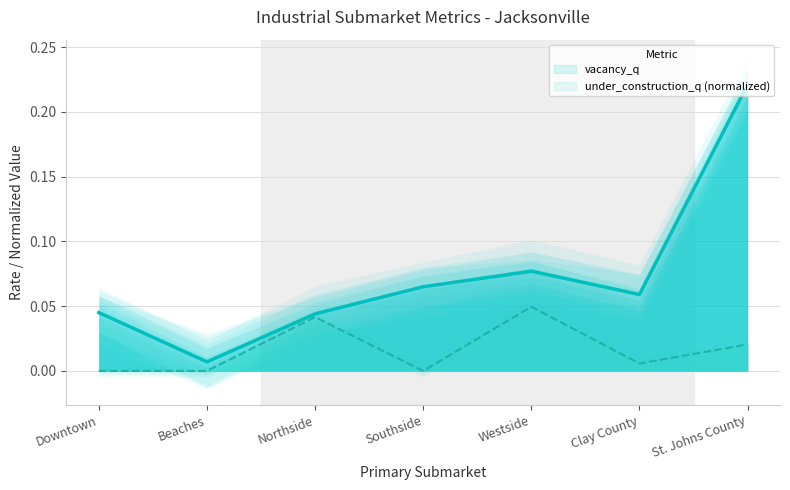

Rank the series by their average value, from lowest to highest.

under_construction_q (normalized), vacancy_q